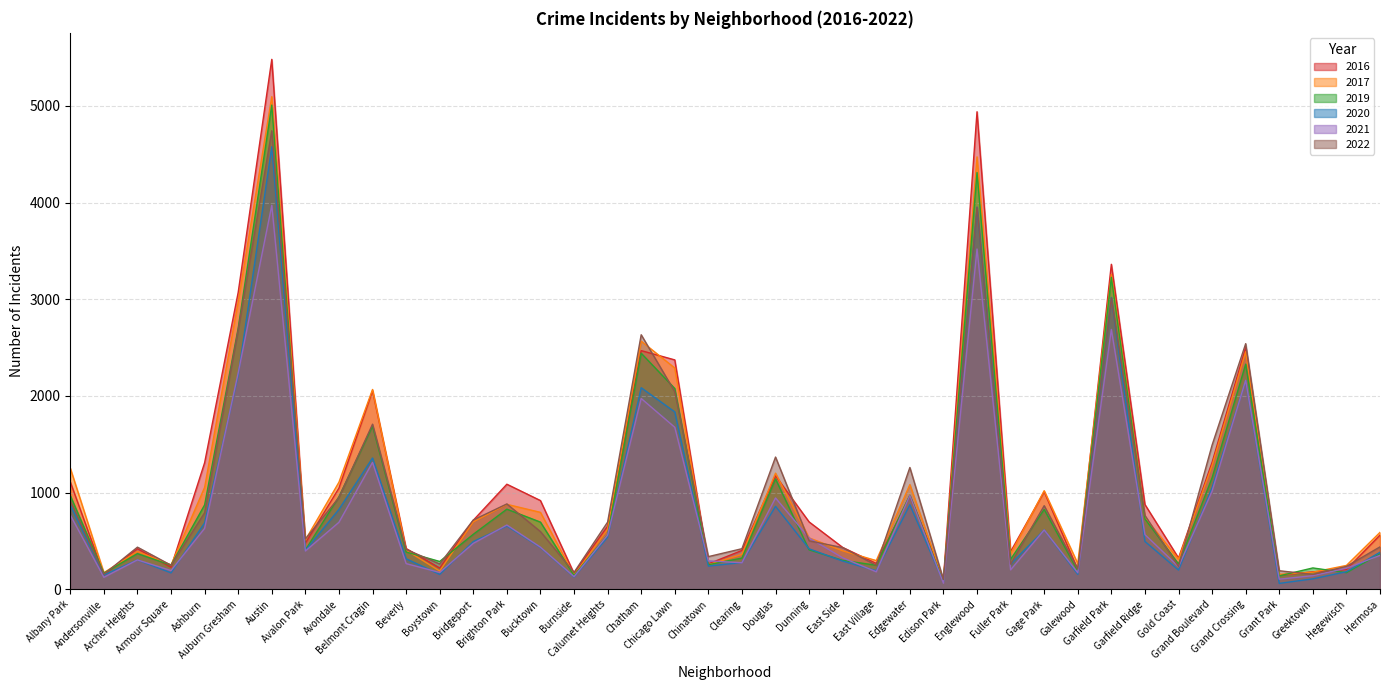

Reading left to right, list all the values displayed in this chart.

2017: 1252	171	391	251	1053	2973	5095	509	1107	2066	404	188	697	878	795	145	620	2566	2288	253	360	1200	531	397	296	1082	87	4472	365	1019	265	3257	742	311	1281	2456	154	176	246	588
2019: 968	166	368	249	872	2700	5008	405	957	1687	385	287	568	828	694	142	561	2441	2076	253	322	1140	407	298	248	972	76	4310	309	825	189	3226	728	261	1153	2328	138	220	171	365
2021: 767	123	303	193	629	2237	3971	395	692	1311	265	173	474	664	435	130	559	1973	1675	293	274	944	530	325	180	969	62	3519	200	613	170	2687	565	233	1014	2161	104	140	217	350
2020: 870	147	303	169	686	2213	4577	400	826	1357	315	153	493	654	431	126	538	2084	1834	239	276	857	418	291	191	873	75	3952	259	613	154	3018	494	198	1052	2158	60	107	181	382
2022: 918	155	435	248	791	2682	4742	520	948	1707	412	261	716	882	596	174	694	2632	2043	337	419	1367	501	430	248	1259	100	3950	260	864	208	3012	763	235	1491	2540	191	153	236	438
2016: 1110	151	419	227	1308	3071	5481	475	1046	2053	421	219	713	1086	917	164	653	2468	2372	262	401	1173	696	432	267	965	103	4939	389	1008	205	3361	876	323	1313	2500	146	180	204	559